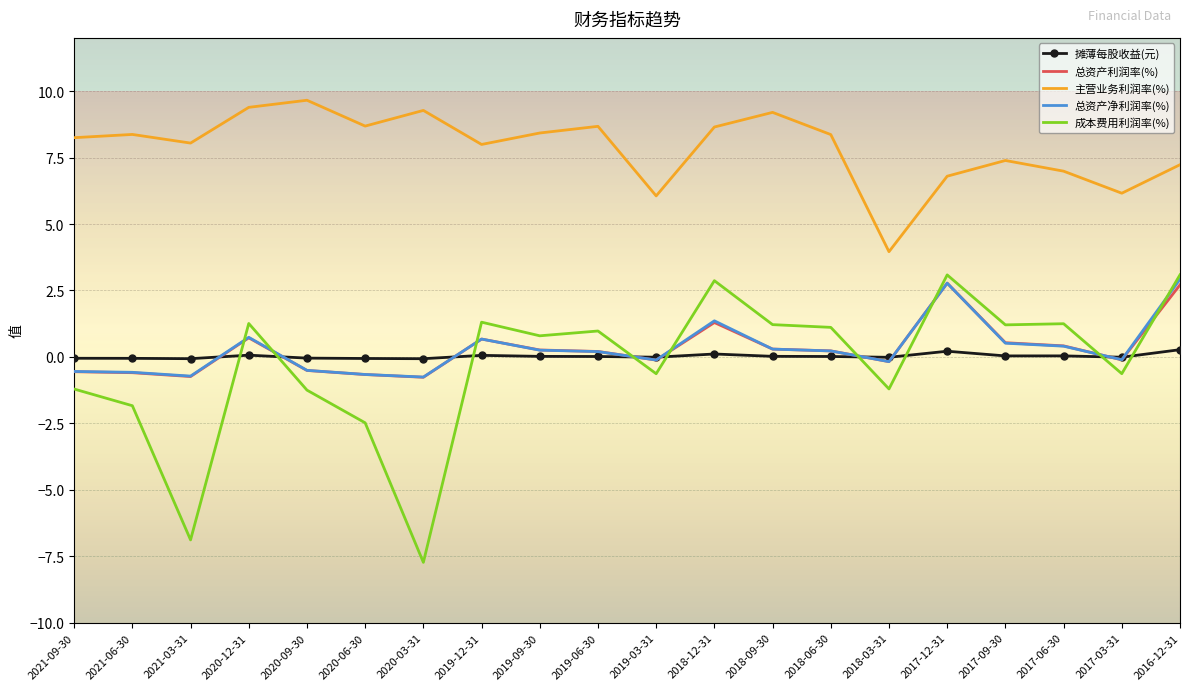

Read the 总资产净利润率(%) value at 2020-06-30.

-0.7